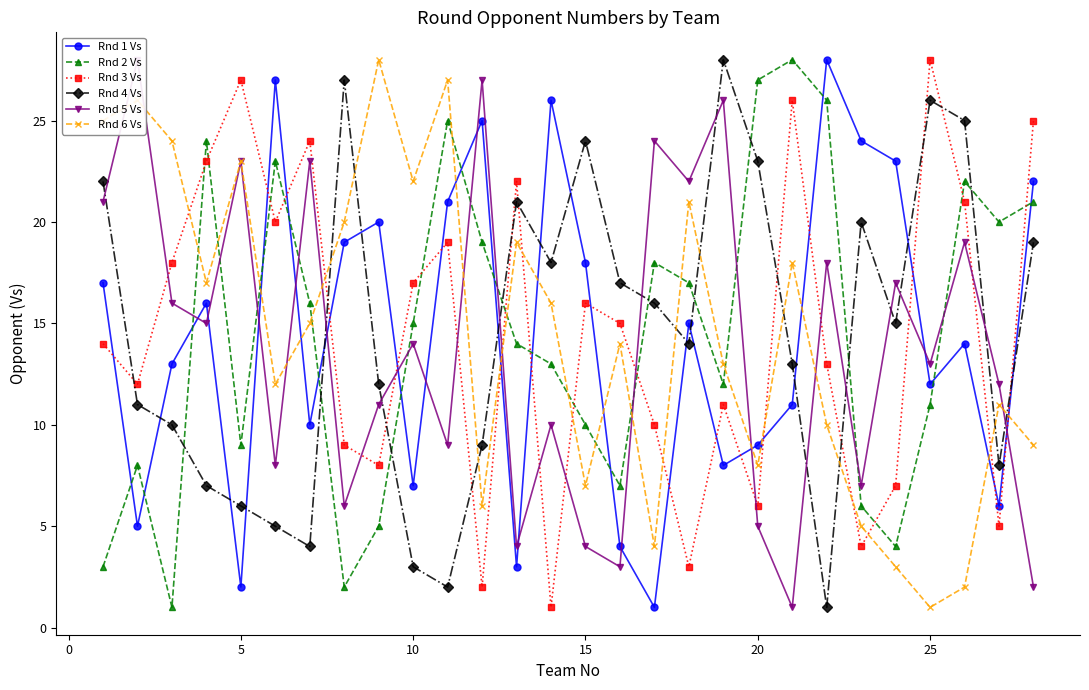

The Rnd 6 Vs series shows 7 at 10. True or false?

False